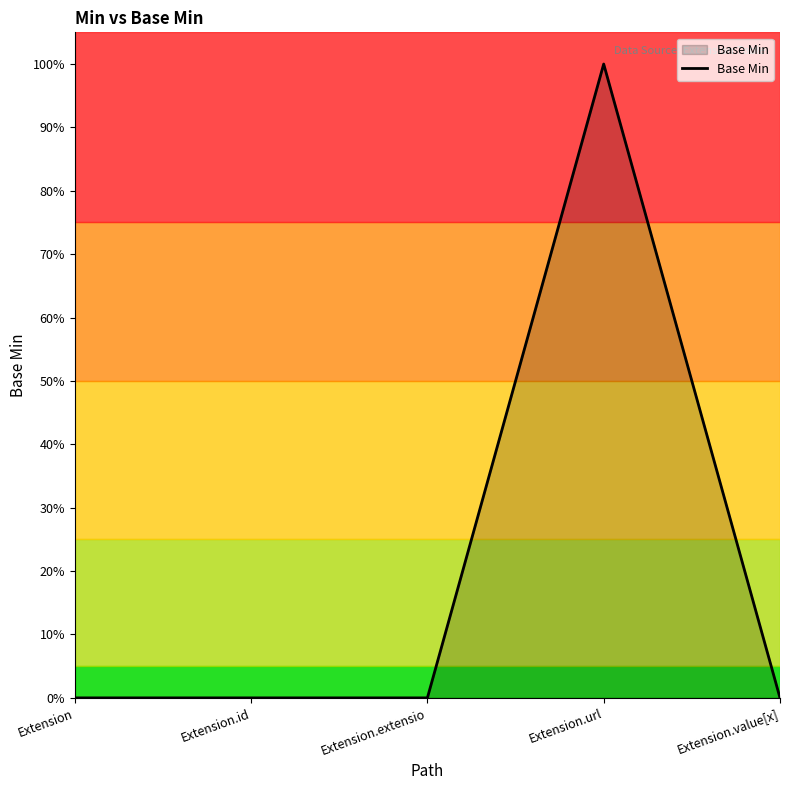

Does the chart have visible grid lines?

No